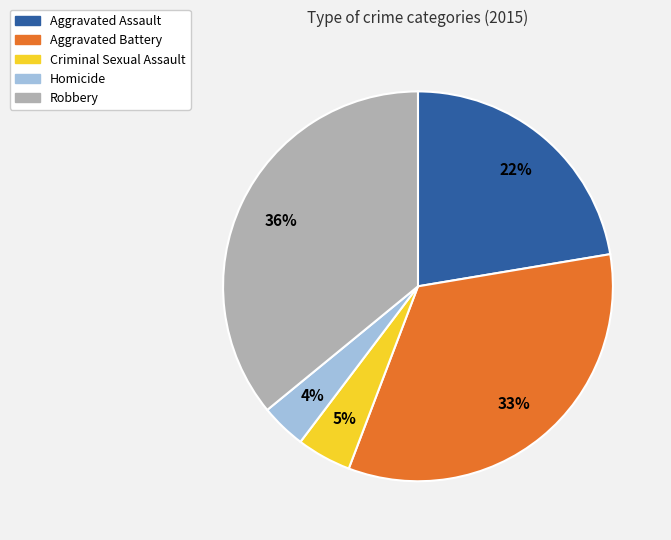

Between Homicide and Robbery, which is larger?

Robbery